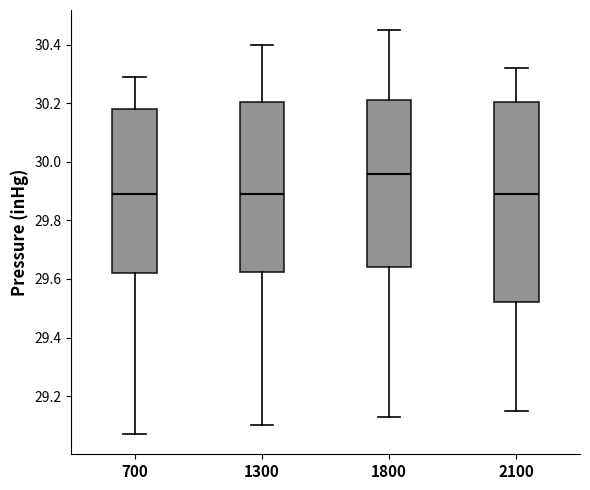

Reading left to right, read every box against the y-axis: the position of its median line, the range the box covers, and the ends of its whiskers. The values are not printed on the chart, so give them approximately, as read against the axis.

700: median 29.90, box 29.62 to 30.18, whiskers 29.08 to 30.30
1300: median 29.90, box 29.62 to 30.20, whiskers 29.10 to 30.40
1800: median 29.96, box 29.64 to 30.22, whiskers 29.14 to 30.46
2100: median 29.90, box 29.52 to 30.20, whiskers 29.16 to 30.32